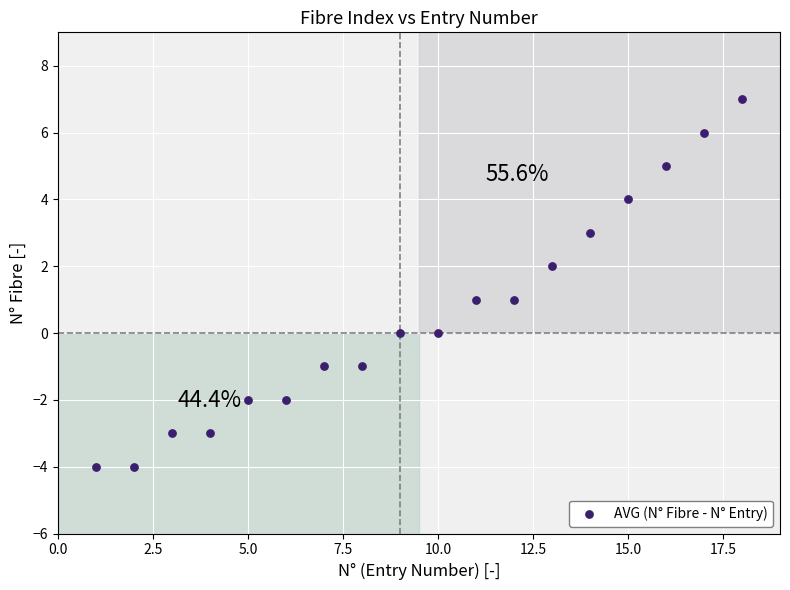

What is the range of X values (max minus min)?

17